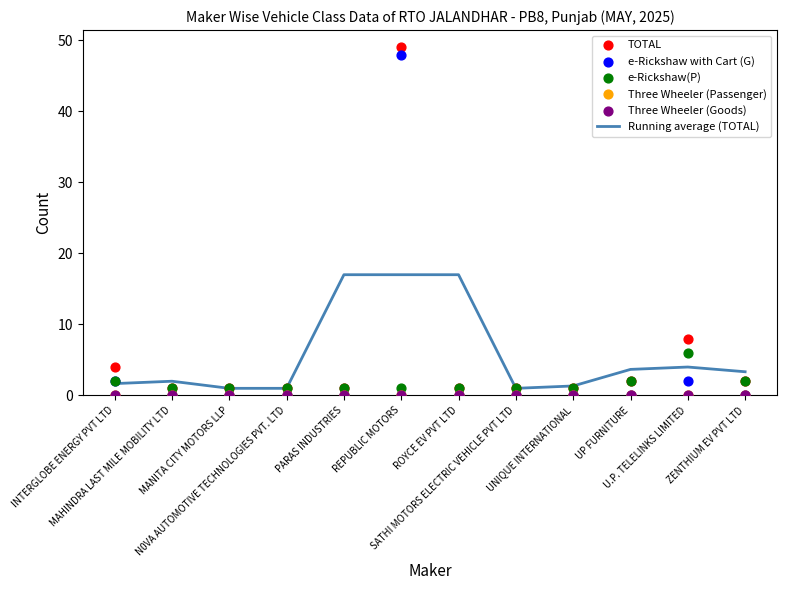

At how many categories does at least one series exceed 4?

4